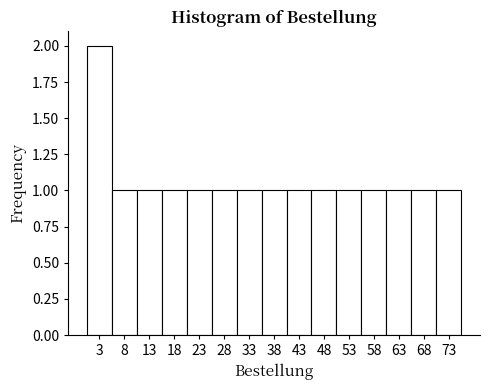

Reading left to right, list every bar in this chart as the range it spans on the x-axis followed by its height. The values are not printed on the chart, so give them approximately, as read against the axis.

0.5 to 5.5: 2
5.5 to 10.5: 1
10.5 to 15.5: 1
15.5 to 20.5: 1
20.5 to 25.5: 1
25.5 to 30.5: 1
30.5 to 35.5: 1
35.5 to 40.5: 1
40.5 to 45.5: 1
45.5 to 50.5: 1
50.5 to 55.5: 1
55.5 to 60.5: 1
60.5 to 65.5: 1
65.5 to 70.5: 1
70.5 to 75.5: 1